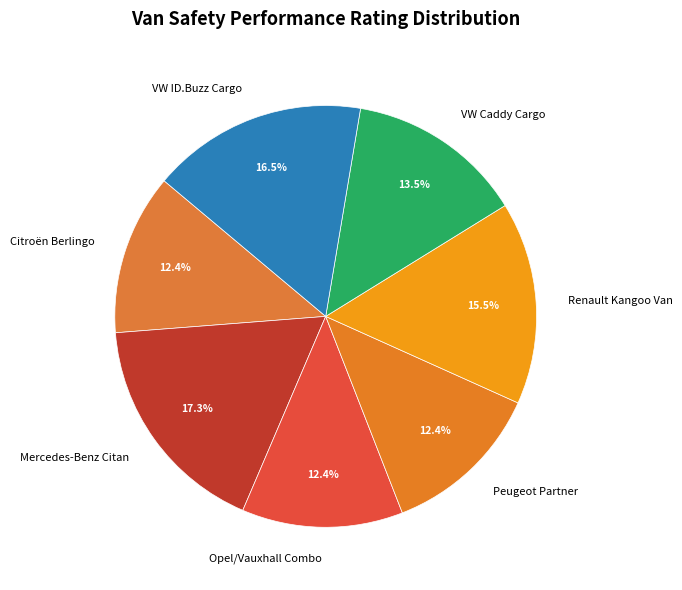

Which category has the biggest portion of the pie?

Mercedes-Benz Citan